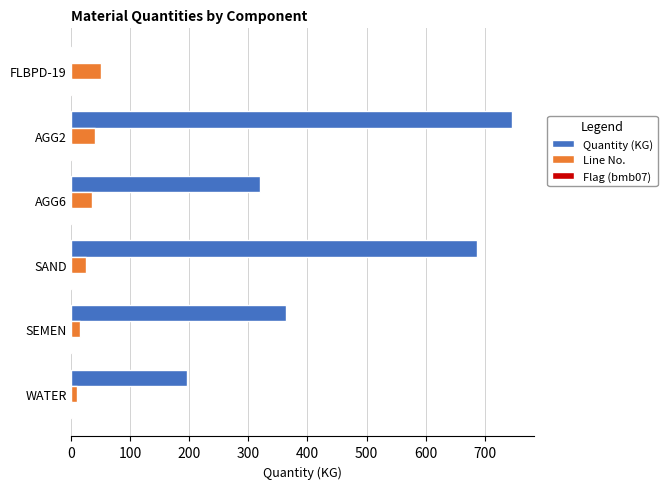

Which series has the largest total across all categories?

Quantity (KG)